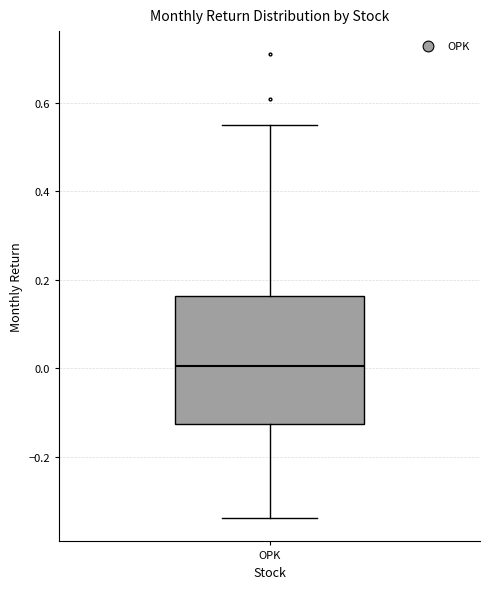

Read this box plot against the y-axis: the position of the median line, the range covered by the box, and the ends of both whiskers. The values are not printed on the chart, so give them approximately, as read against the axis.

median 0.00, box -0.12 to 0.16, whiskers -0.34 to 0.56